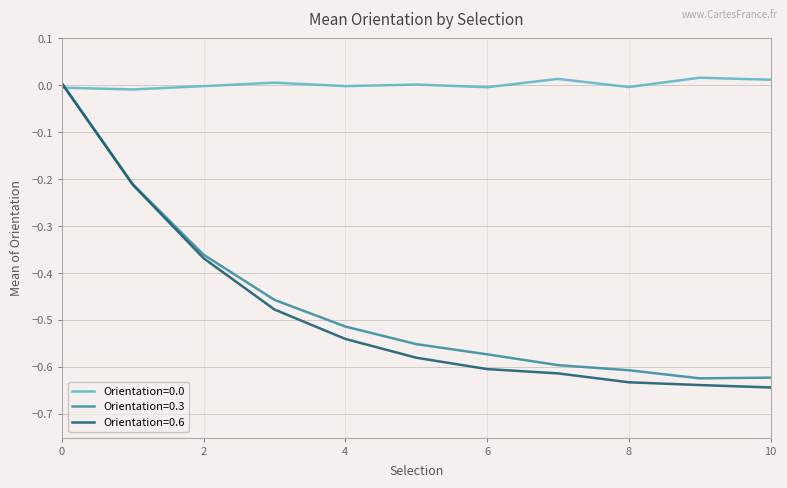

Which series has the widest spread of values?

Orientation=0.6